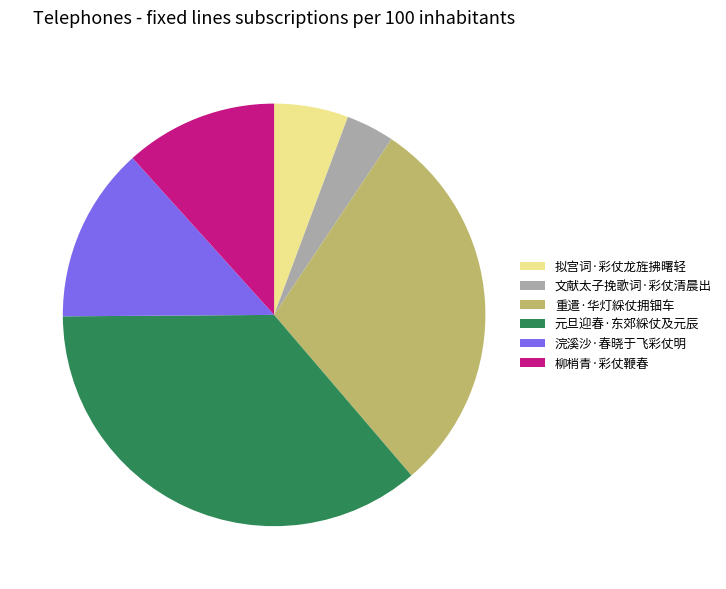

Which category has the biggest portion of the pie?

元旦迎春·东郊綵仗及元辰